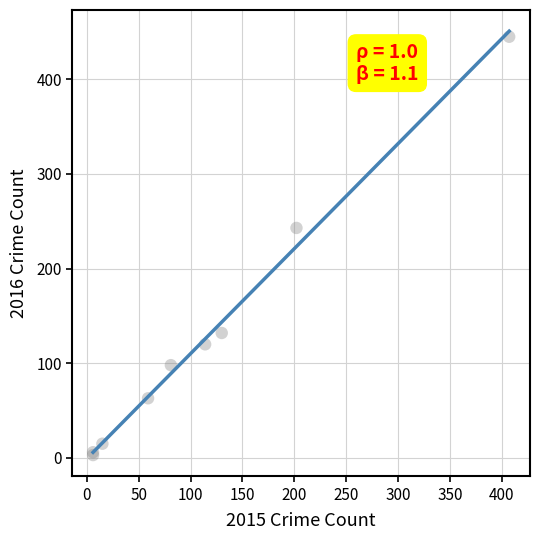

What Y value in the scatter plot is closest to 224?

243